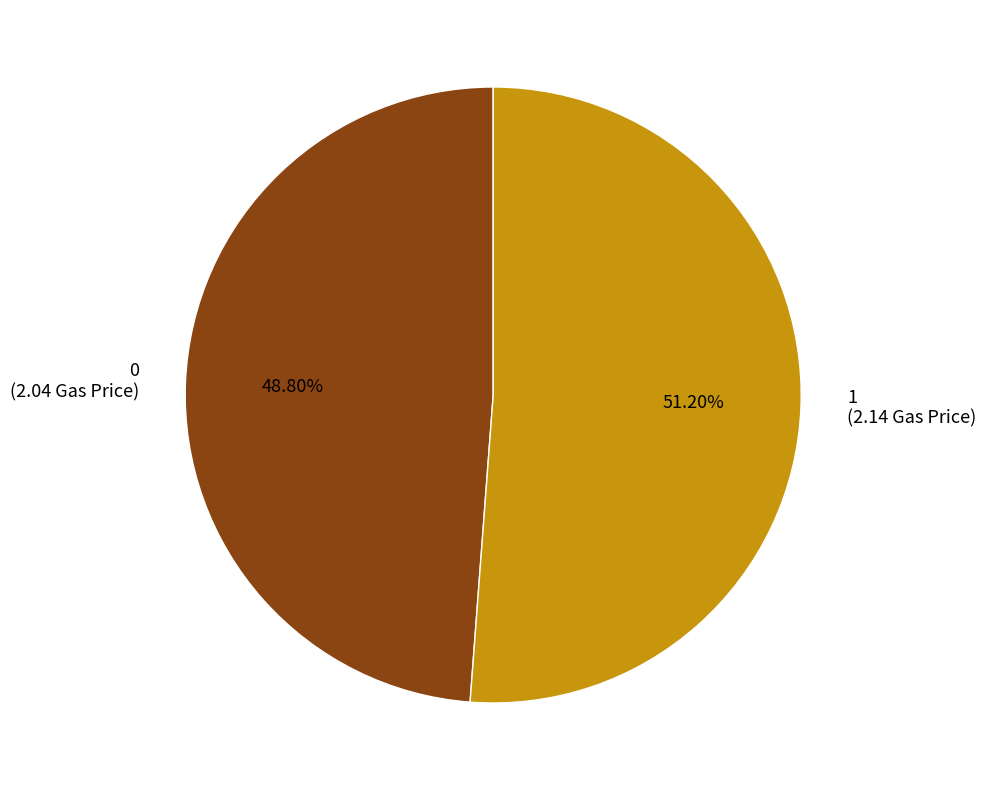

What percentage is NOT represented by 1?

48.8%